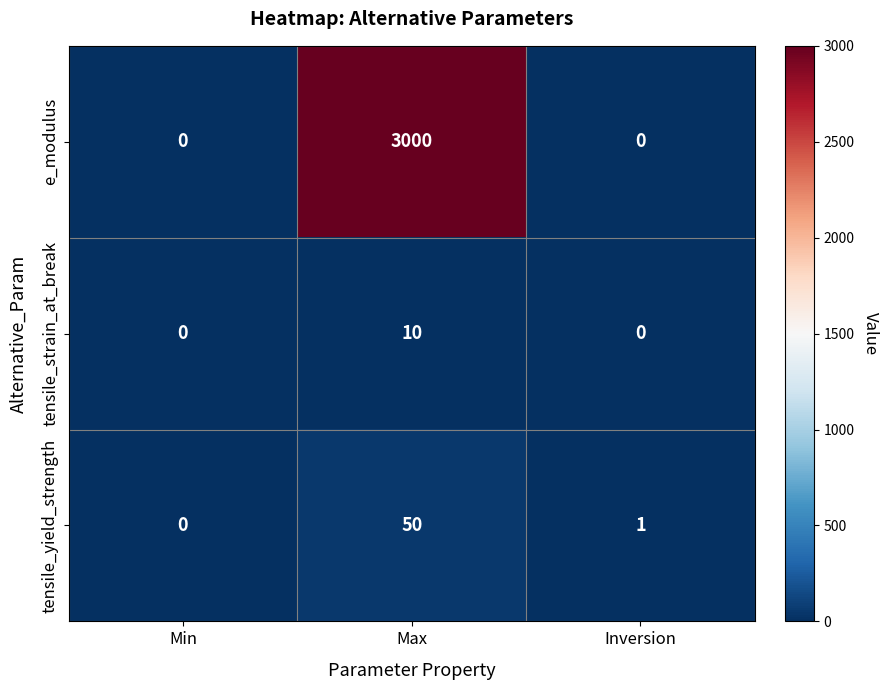

Which series has the largest range (max minus min)?

e_modulus